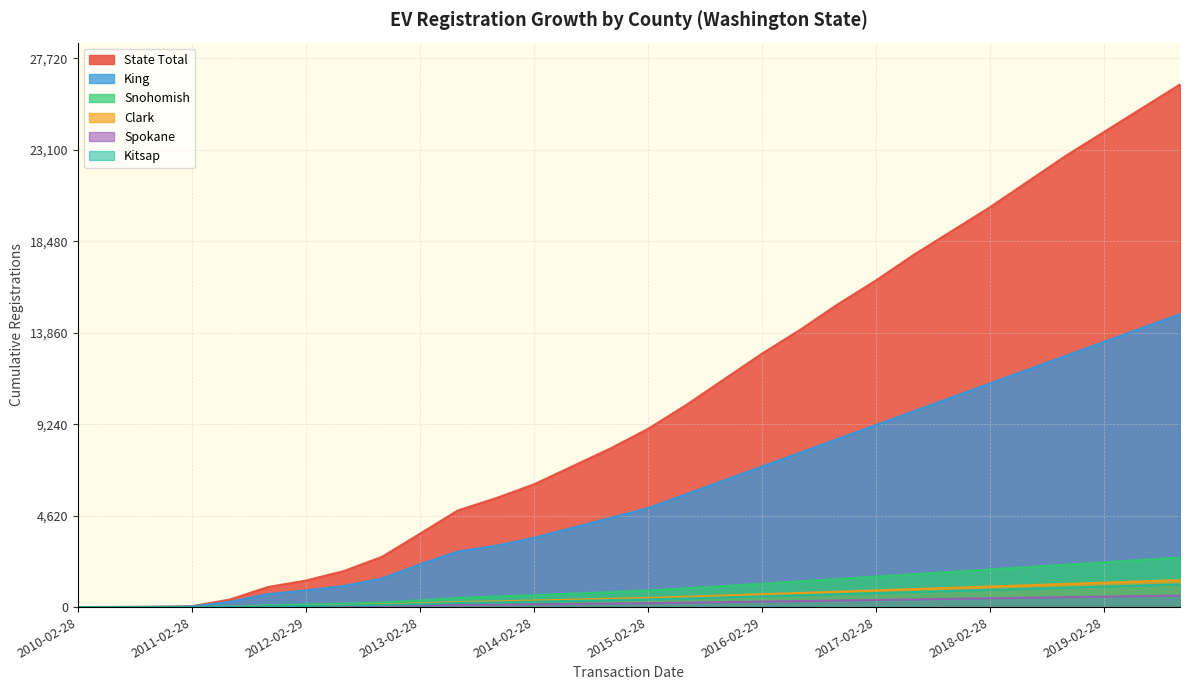

Reading left to right, what are all the values shown in this chart?

State Total: 2010-02-28=1	2010-06-30=9	2010-10-31=19	2011-02-28=45	2011-06-30=383	2011-10-31=1012	2012-02-29=1341	2012-06-30=1821	2012-10-31=2537	2013-02-28=3703	2013-06-30=4883	2013-10-31=5500	2014-02-28=6200	2014-06-30=7100	2014-10-31=8000	2015-02-28=9000	2015-06-30=10200	2015-10-31=11500	2016-02-29=12800	2016-06-30=14000	2016-10-31=15300	2017-02-28=16500	2017-06-30=17800	2017-10-31=19000	2018-02-28=20200	2018-06-30=21500	2018-10-31=22800	2019-02-28=24000	2019-06-30=25200	2019-10-31=26400
King: 2010-02-28=0	2010-06-30=3	2010-10-31=12	2011-02-28=33	2011-06-30=266	2011-10-31=659	2012-02-29=843	2012-06-30=1066	2012-10-31=1447	2013-02-28=2159	2013-06-30=2811	2013-10-31=3100	2014-02-28=3500	2014-06-30=4000	2014-10-31=4500	2015-02-28=5000	2015-06-30=5700	2015-10-31=6400	2016-02-29=7100	2016-06-30=7800	2016-10-31=8500	2017-02-28=9200	2017-06-30=9900	2017-10-31=10600	2018-02-28=11300	2018-06-30=12000	2018-10-31=12700	2019-02-28=13400	2019-06-30=14100	2019-10-31=14800
Snohomish: 2010-02-28=0	2010-06-30=1	2010-10-31=1	2011-02-28=2	2011-06-30=31	2011-10-31=100	2012-02-29=129	2012-06-30=176	2012-10-31=232	2013-02-28=339	2013-06-30=468	2013-10-31=530	2014-02-28=600	2014-06-30=680	2014-10-31=760	2015-02-28=840	2015-06-30=950	2015-10-31=1060	2016-02-29=1180	2016-06-30=1300	2016-10-31=1420	2017-02-28=1540	2017-06-30=1660	2017-10-31=1780	2018-02-28=1900	2018-06-30=2020	2018-10-31=2140	2019-02-28=2260	2019-06-30=2380	2019-10-31=2500
Clark: 2010-02-28=0	2010-06-30=1	2010-10-31=1	2011-02-28=1	2011-06-30=11	2011-10-31=32	2012-02-29=56	2012-06-30=93	2012-10-31=138	2013-02-28=188	2013-06-30=254	2013-10-31=290	2014-02-28=330	2014-06-30=375	2014-10-31=420	2015-02-28=465	2015-06-30=525	2015-10-31=585	2016-02-29=650	2016-06-30=715	2016-10-31=780	2017-02-28=845	2017-06-30=910	2017-10-31=975	2018-02-28=1040	2018-06-30=1105	2018-10-31=1170	2019-02-28=1235	2019-06-30=1300	2019-10-31=1365
Spokane: 2010-02-28=0	2010-06-30=1	2010-10-31=1	2011-02-28=1	2011-06-30=7	2011-10-31=28	2012-02-29=37	2012-06-30=51	2012-10-31=70	2013-02-28=90	2013-06-30=110	2013-10-31=125	2014-02-28=142	2014-06-30=161	2014-10-31=180	2015-02-28=199	2015-06-30=224	2015-10-31=249	2016-02-29=277	2016-06-30=305	2016-10-31=333	2017-02-28=361	2017-06-30=389	2017-10-31=417	2018-02-28=445	2018-06-30=473	2018-10-31=501	2019-02-28=529	2019-06-30=557	2019-10-31=585
Kitsap: 2010-02-28=1	2010-06-30=1	2010-10-31=1	2011-02-28=1	2011-06-30=15	2011-10-31=40	2012-02-29=55	2012-06-30=84	2012-10-31=111	2013-02-28=149	2013-06-30=213	2013-10-31=242	2014-02-28=275	2014-06-30=312	2014-10-31=350	2015-02-28=388	2015-06-30=438	2015-10-31=488	2016-02-29=543	2016-06-30=598	2016-10-31=653	2017-02-28=708	2017-06-30=763	2017-10-31=818	2018-02-28=873	2018-06-30=928	2018-10-31=983	2019-02-28=1038	2019-06-30=1093	2019-10-31=1148